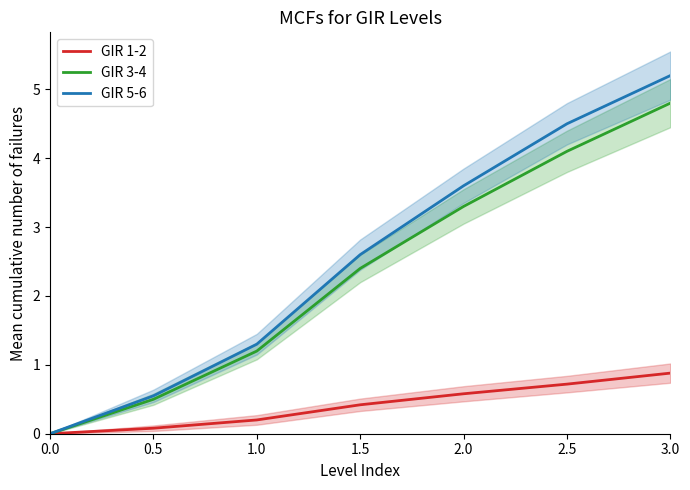

Reading left to right, extract all data points from this chart.

GIR 1-2: 0.0	0.1	0.2	0.4	0.6	0.7	0.9
GIR 3-4: 0.0	0.5	1.2	2.4	3.3	4.1	4.8
GIR 5-6: 0.0	0.6	1.3	2.6	3.6	4.5	5.2